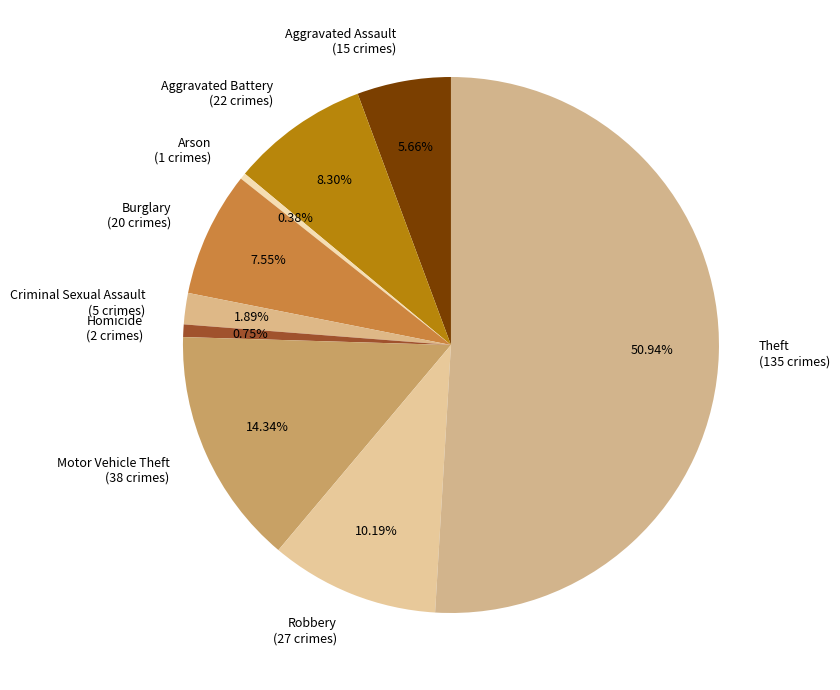

What is the ratio of the value at Theft (135 crimes) to the value at Arson (1 crimes)?

135.0